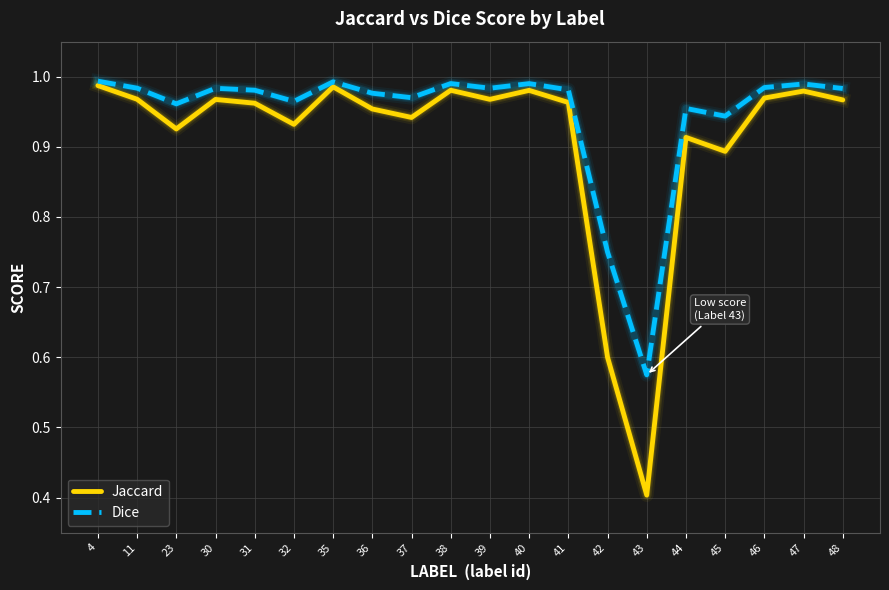

True or false: Jaccard and Dice cross at least once.

False